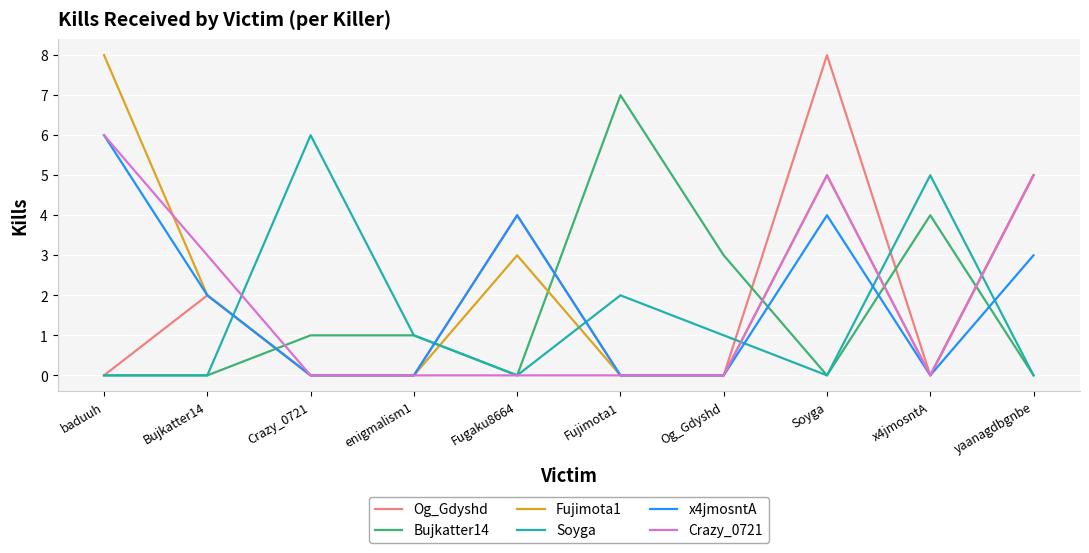

Where do Soyga and Fujimota1 first cross each other?

Bujkatter14 and Crazy_0721